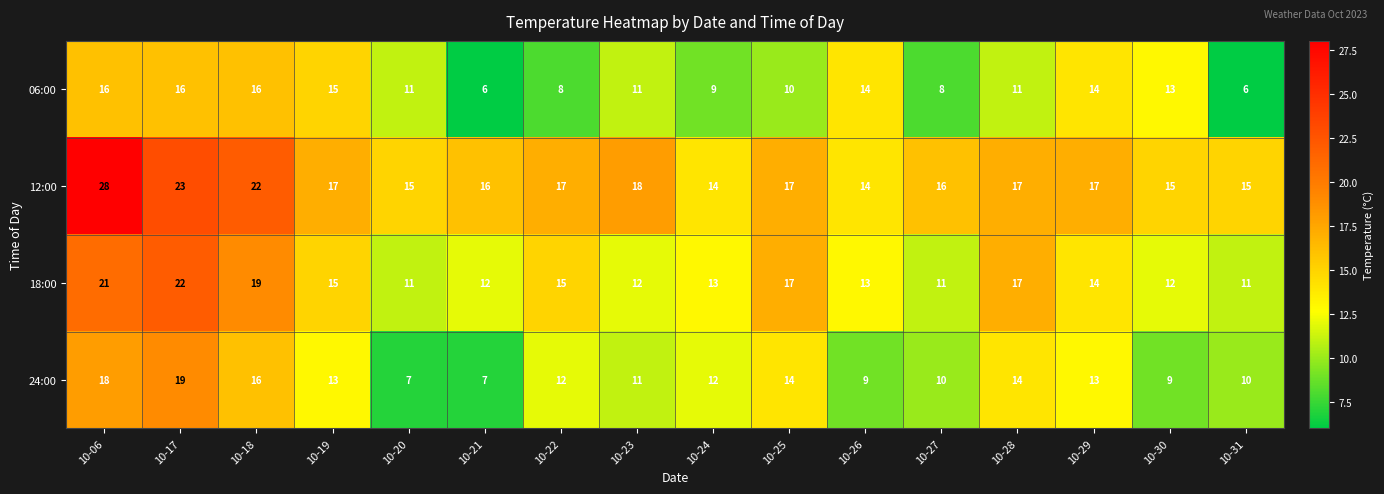

The value of 12:00 at 10-27 is 16. True or false?

True